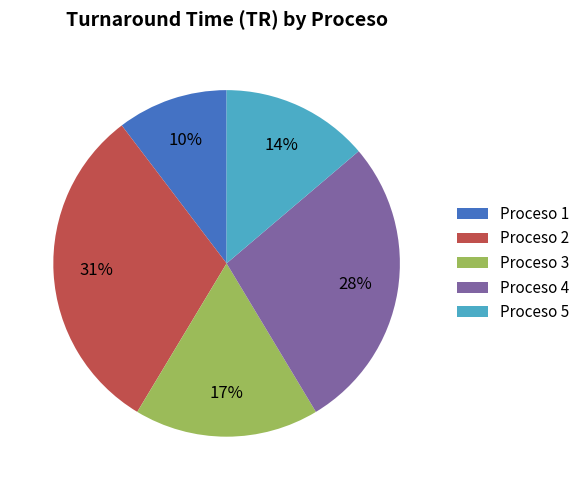

What is the smallest slice in the pie chart?

Proceso 1